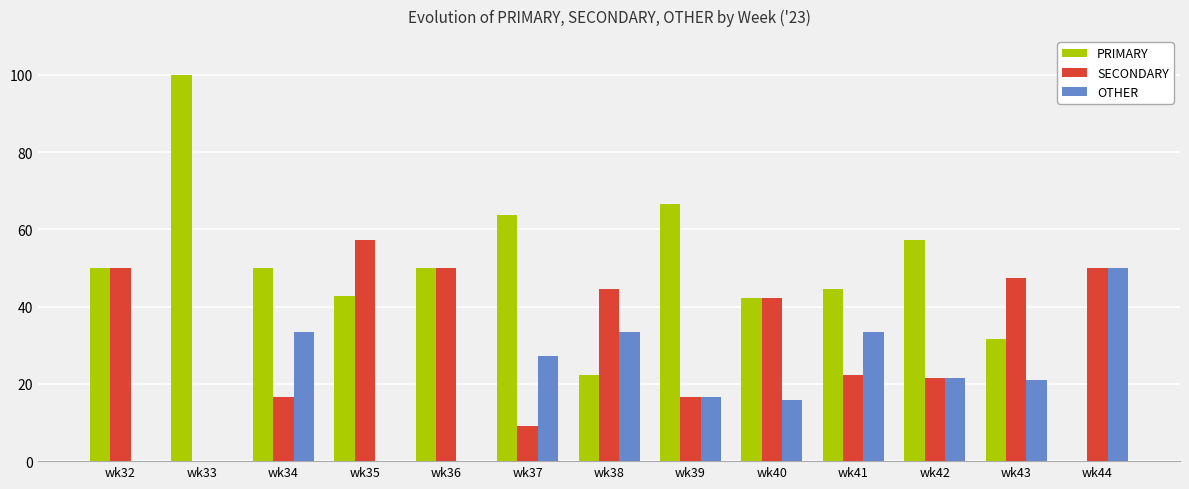

How many groups of bars are there?

13